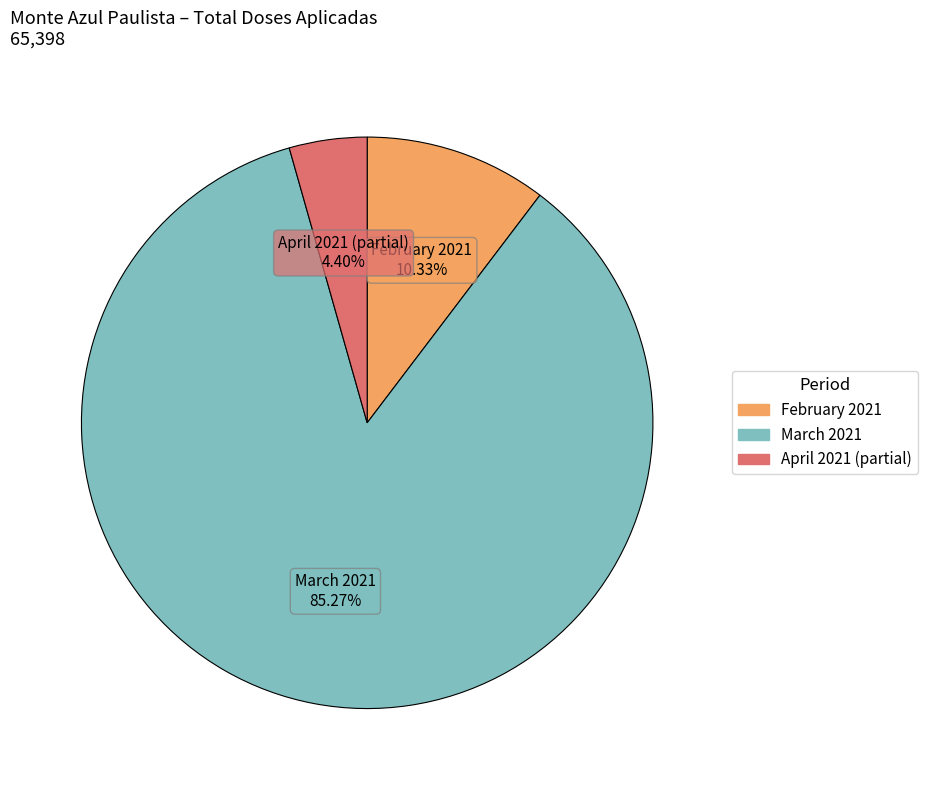

Is there any slice that represents more than half of the pie?

Yes